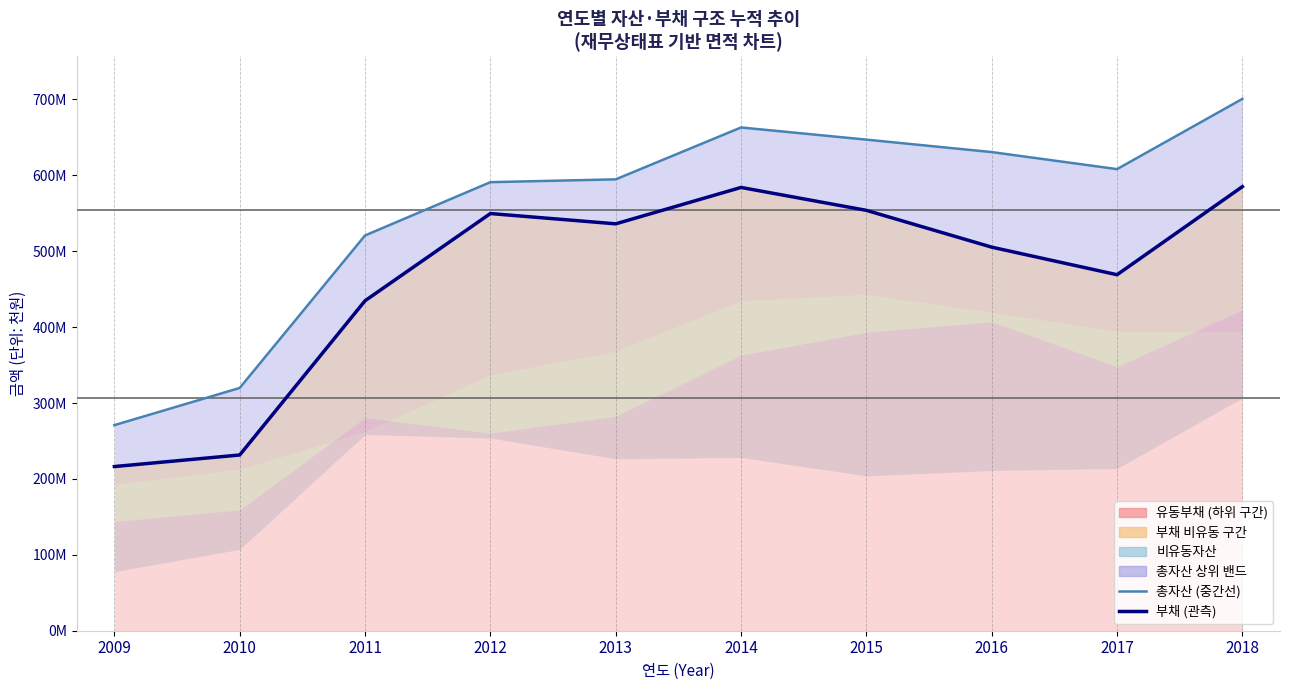

At 2015, list the series in order from largest to smallest.

총자산 (중간선), 부채 (관측)